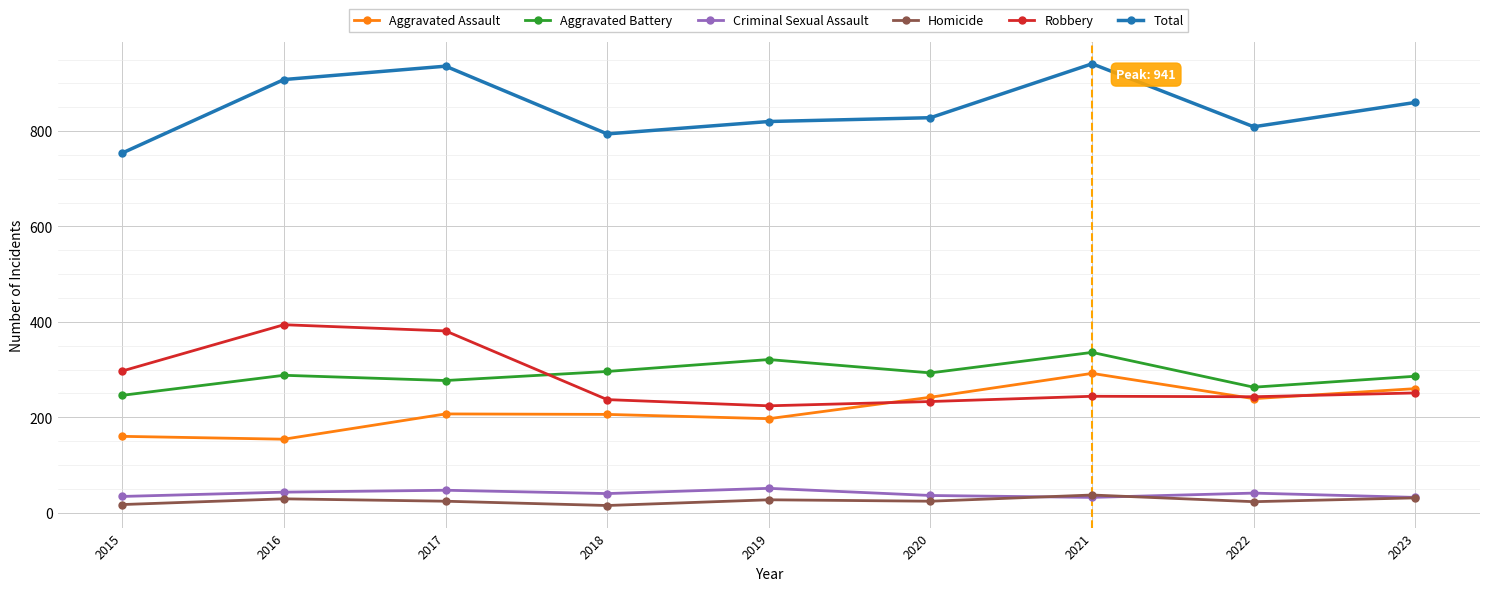

What is the average value of the Aggravated Battery series?

290